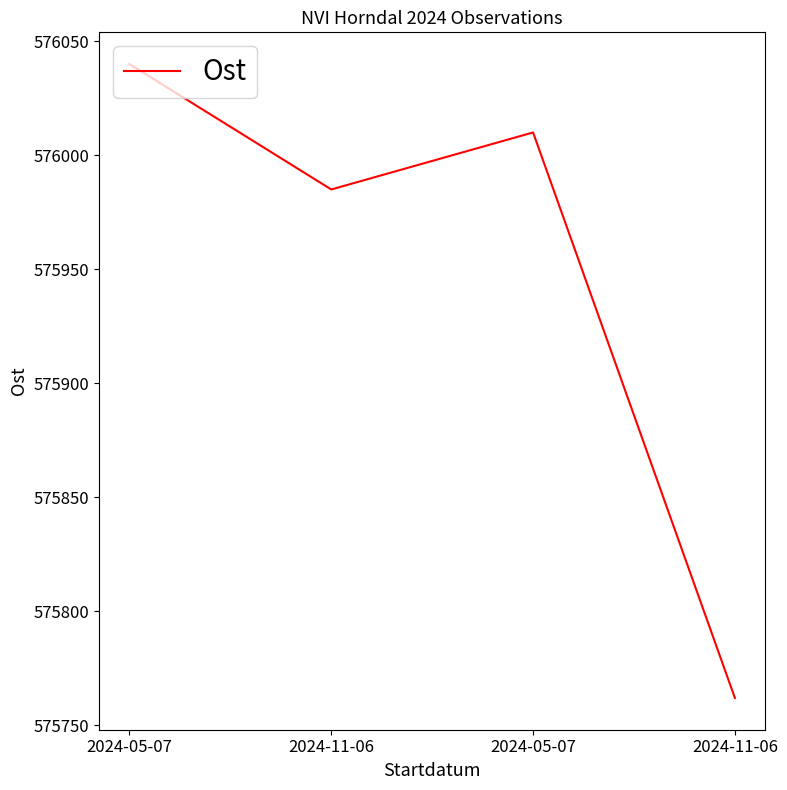

How many interior local peaks (higher than both neighbors) does the data have?

1